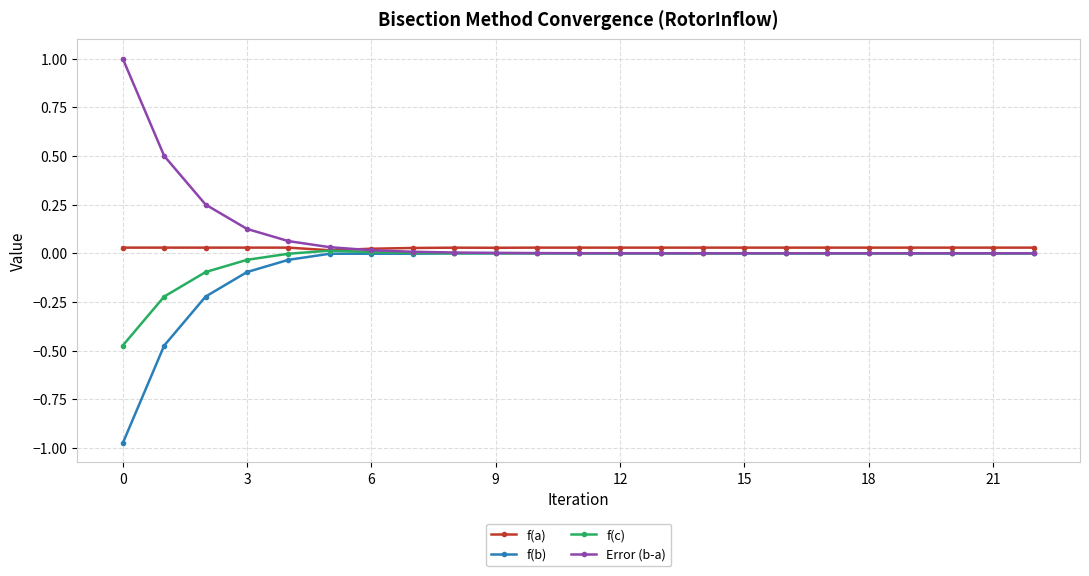

What is the maximum value shown in the chart?

1.0